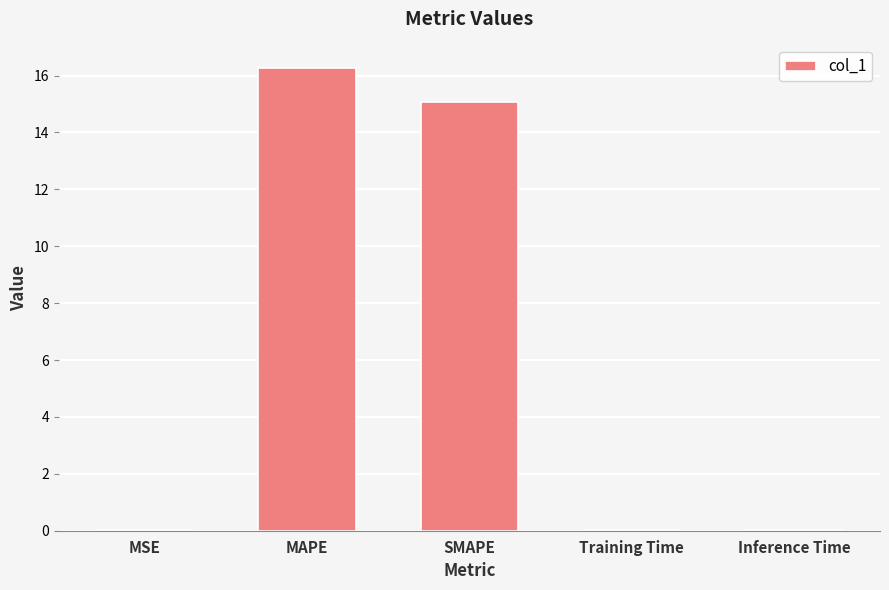

True or false: the data shows 8.2 at MAPE.

False